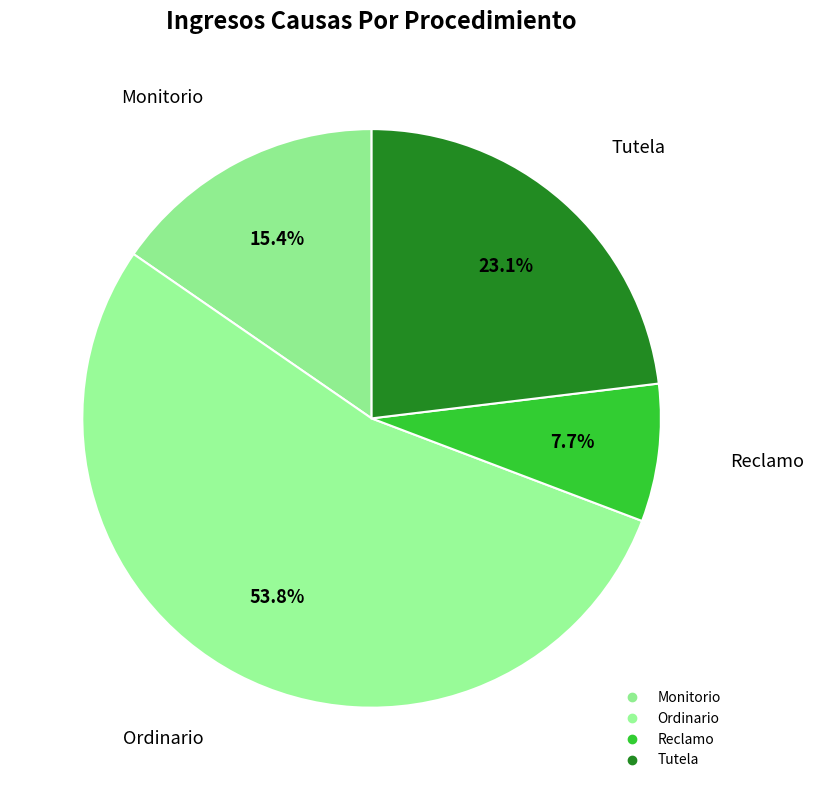

To the nearest percent, what is the average slice percentage?

25%